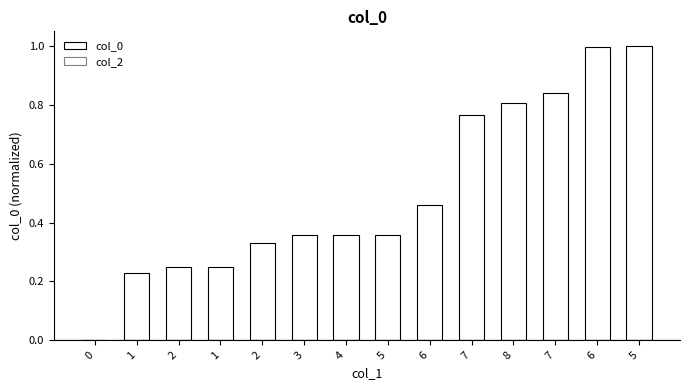

Reading right to left, extract all data points from this chart.

col_0: 1.0	1.0	0.8	0.8	0.8	0.5	0.4	0.4	0.4	0.3	0.2	0.2	0.2	0.0
col_2: 0.0	0.0	0.0	0.0	0.0	0.0	0.0	0.0	0.0	0.0	0.0	0.0	0.0	0.0